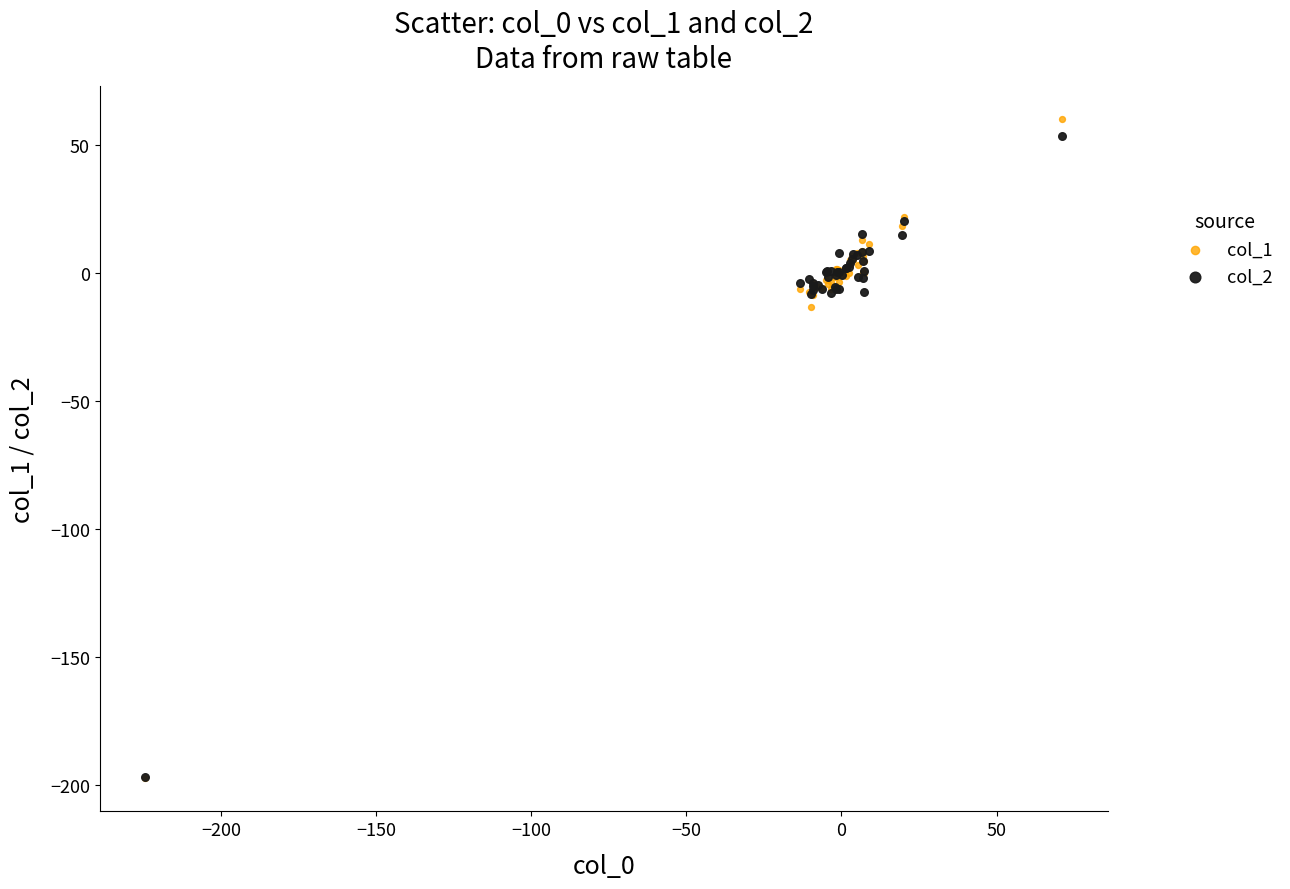

Across all series, what Y value is closest to -68?

-13.3